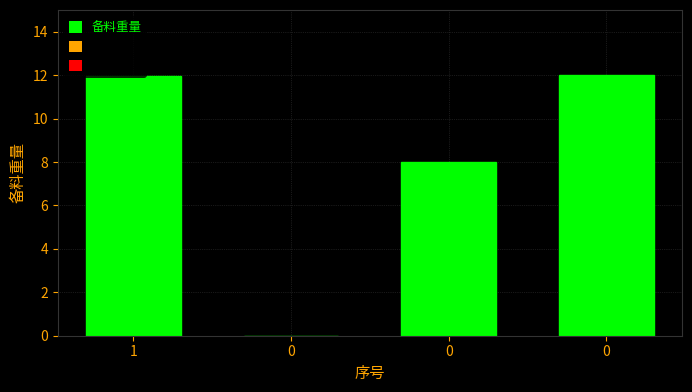

What is the change in value from 1 to 0?

-12.0